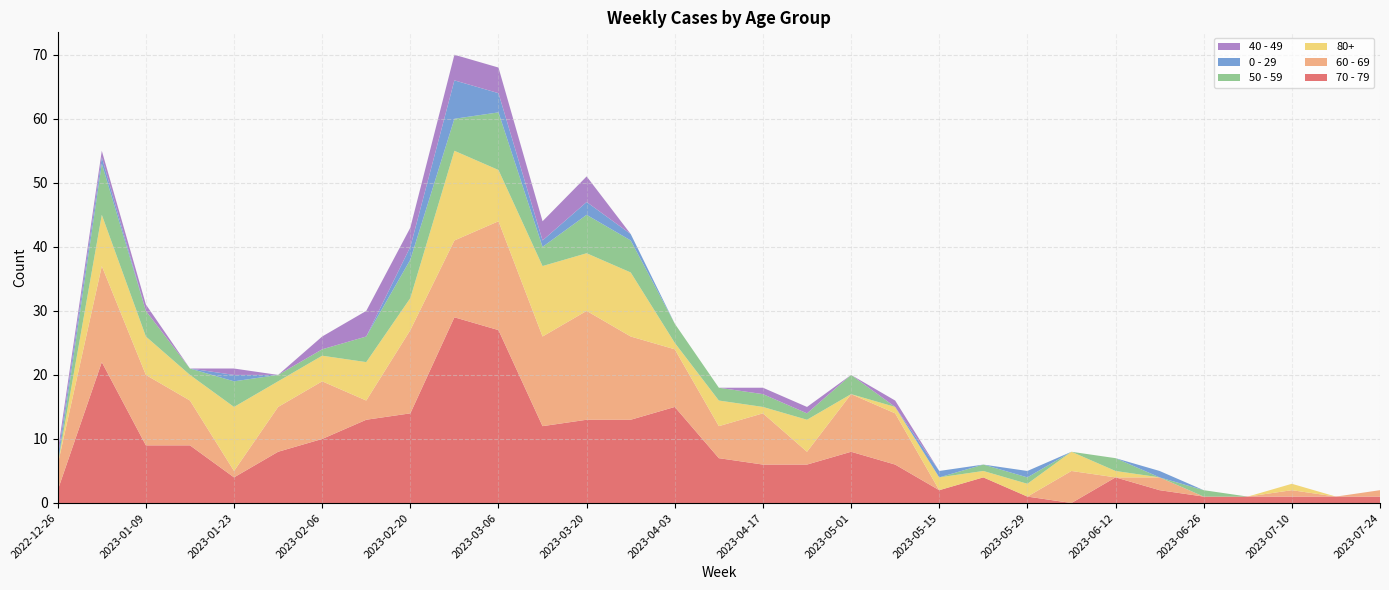

Reading right to left, extract all data points from this chart.

70 - 79: 1	1	1	1	1	2	4	0	1	4	2	6	8	6	6	7	15	13	13	12	27	29	14	13	10	8	4	9	9	22	2
60 - 69: 1	0	1	0	0	2	0	5	0	0	0	8	9	2	8	5	9	13	17	14	17	12	13	3	9	7	1	7	11	15	4
80+: 0	0	1	0	0	0	1	3	2	1	2	1	0	5	1	4	1	10	9	11	8	14	5	6	4	4	10	4	6	8	0
50 - 59: 0	0	0	0	1	0	2	0	1	1	0	0	3	1	2	2	3	5	6	3	9	5	6	4	1	1	4	1	4	8	0
0 - 29: 0	0	0	0	0	1	0	0	1	0	1	0	0	0	0	0	0	1	2	1	3	6	2	0	0	0	1	0	0	1	1
40 - 49: 0	0	0	0	0	0	0	0	0	0	0	1	0	1	1	0	0	0	4	3	4	4	3	4	2	0	1	0	1	1	1